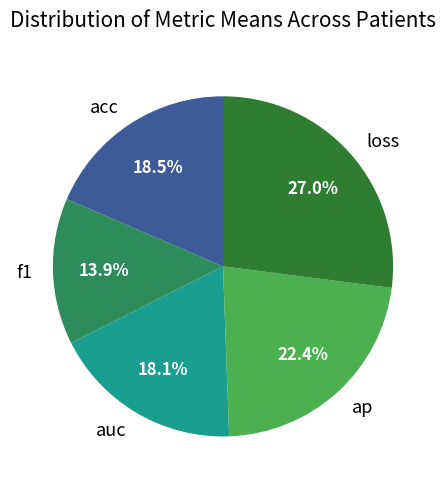

What percentage is NOT represented by f1?

86.1%